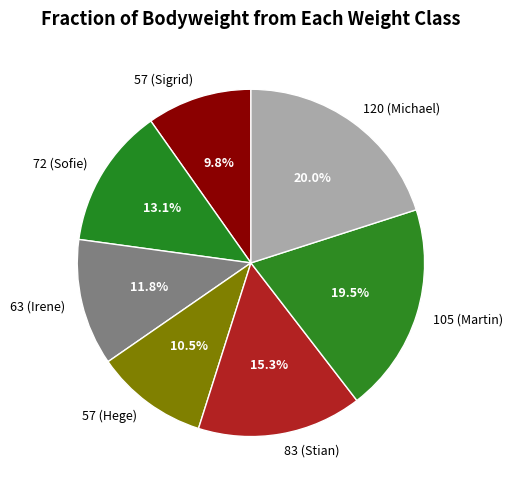

Is 83 (Stian) the majority of the pie?

No